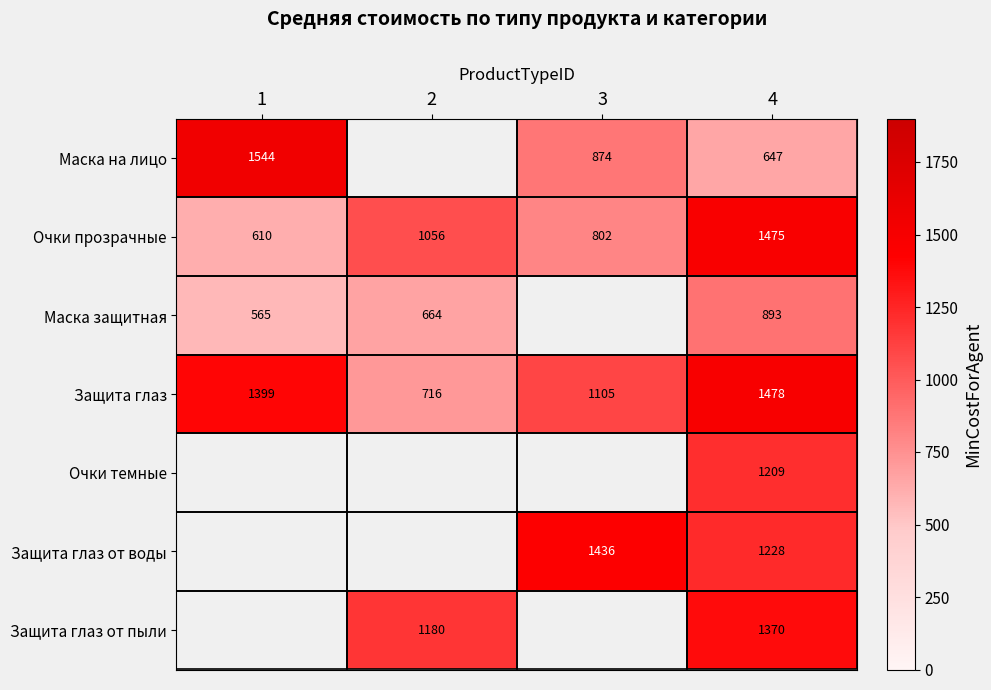

List the labels in order of Защита глаз value, smallest first.

2, 3, 1, 4